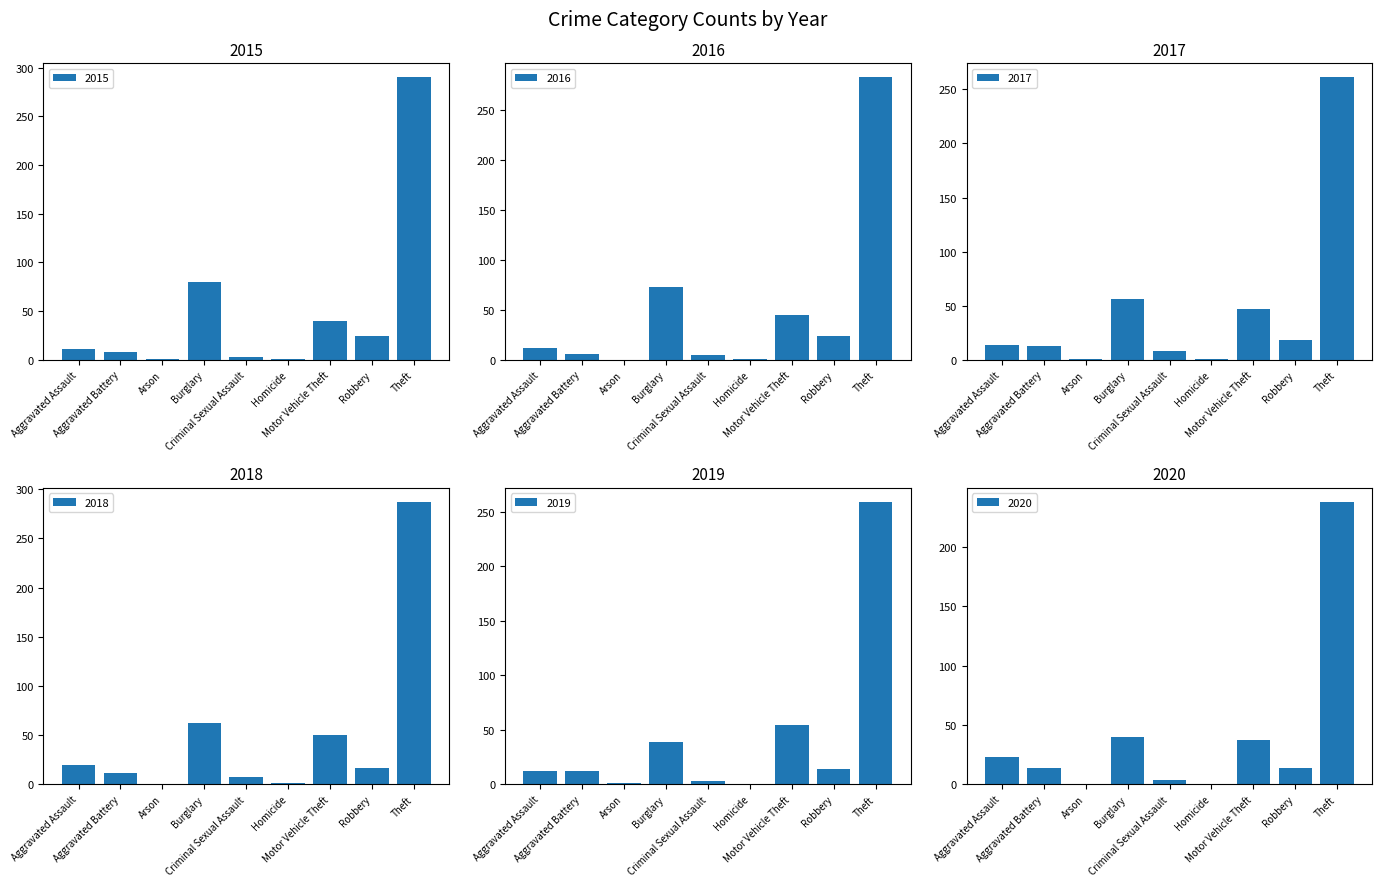

Reading left to right, transcribe all the data shown in this chart.

2015: 11	8	1	80	3	1	40	24	290
2016: 12	6	0	73	5	1	45	24	283
2017: 14	13	1	56	8	1	47	18	261
2018: 20	11	0	62	7	1	50	17	287
2019: 12	12	1	39	3	0	54	14	259
2020: 23	14	0	40	4	0	37	14	238